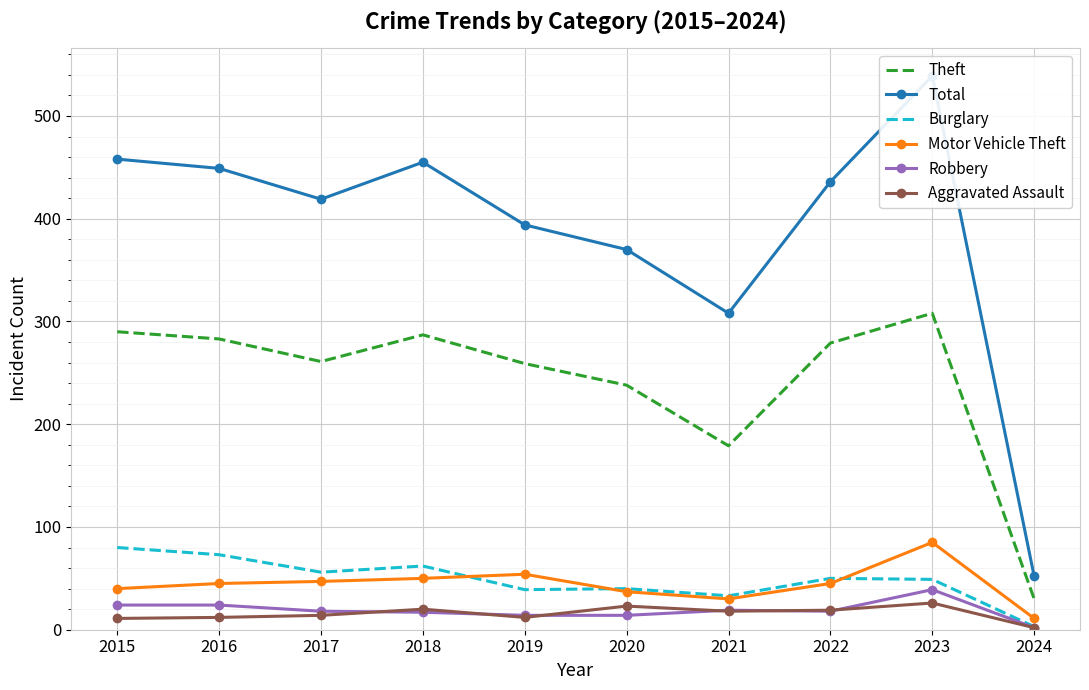

Which series has the widest spread of values?

Total